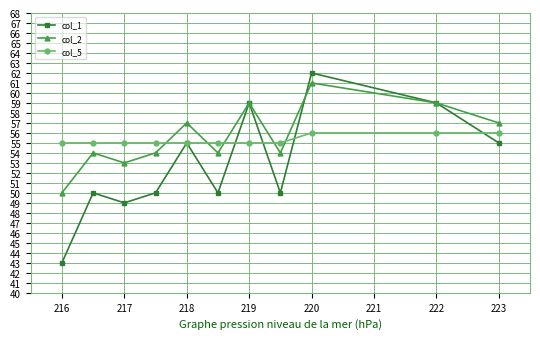

What is the value of the col_2 point at the 6th from the left?

54